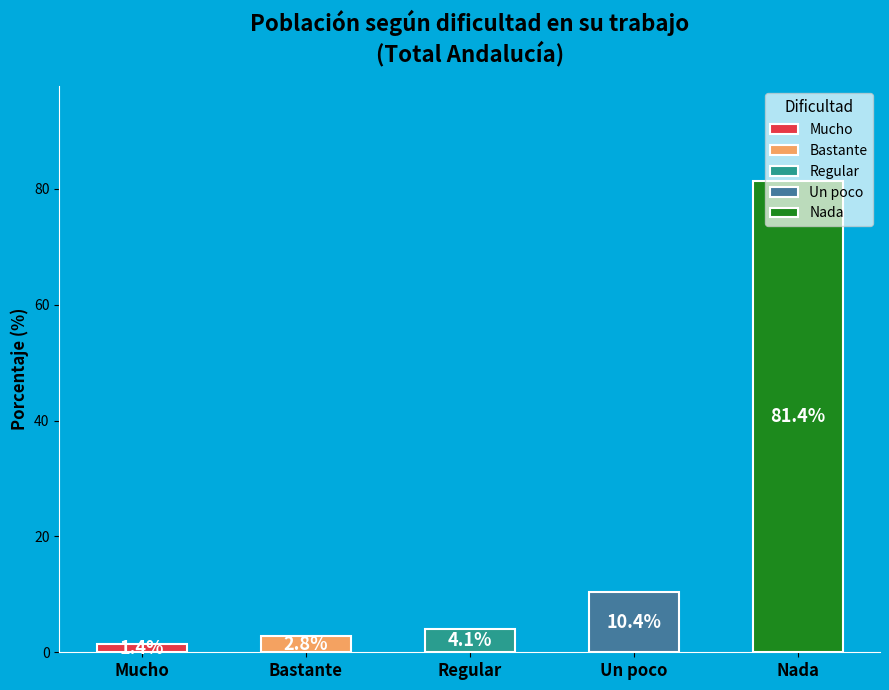

Which slice represents more than half of the pie?

Nada